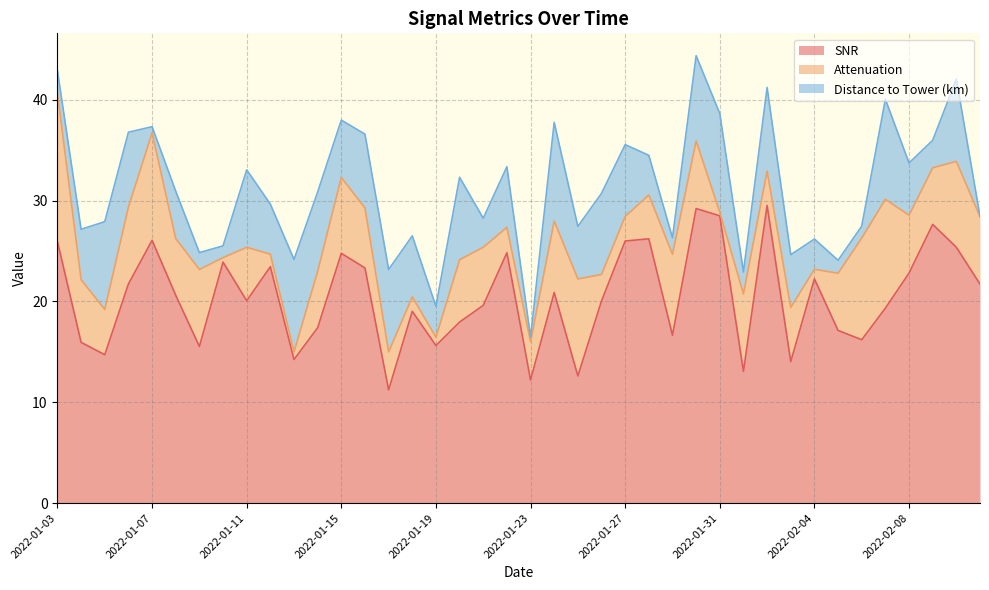

Rank the series by their maximum value, from highest to lowest.

SNR, Attenuation, Distance to Tower (km)